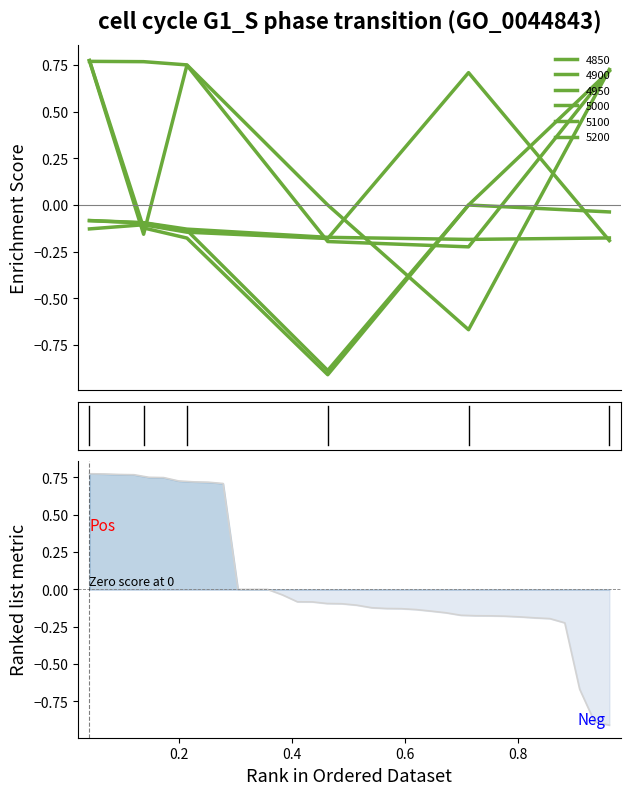

Reading left to right, extract all data points from this chart.

0.8	0.8	0.8	0.8	0.7	0.7	0.7	0.7	0.7	0.7	0.0	0.0	0.0	-0.0	-0.1	-0.1	-0.1	-0.1	-0.1	-0.1	-0.1	-0.1	-0.1	-0.1	-0.2	-0.2	-0.2	-0.2	-0.2	-0.2	-0.2	-0.2	-0.2	-0.7	-0.9	-0.9